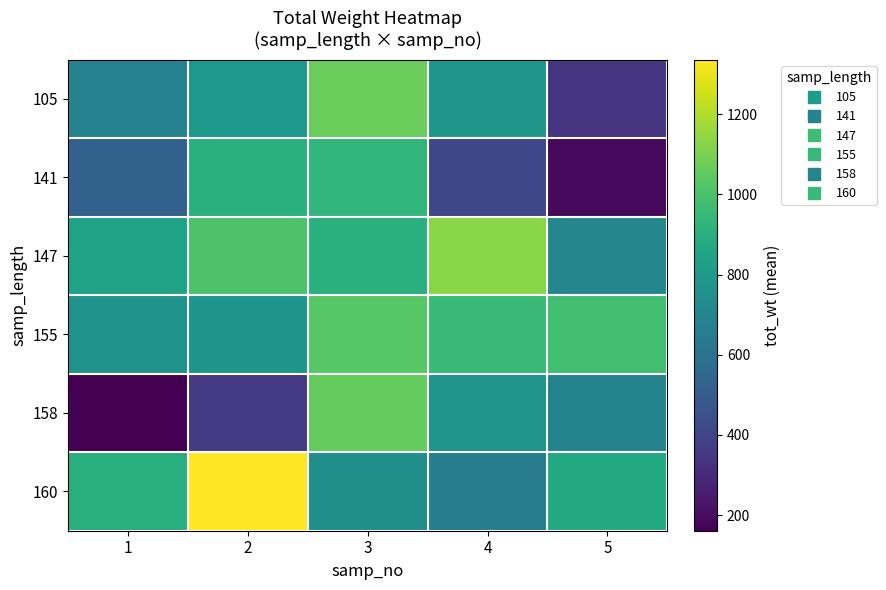

Rank the series at 5 from highest to lowest value.

155, 160, 147, 158, 105, 141